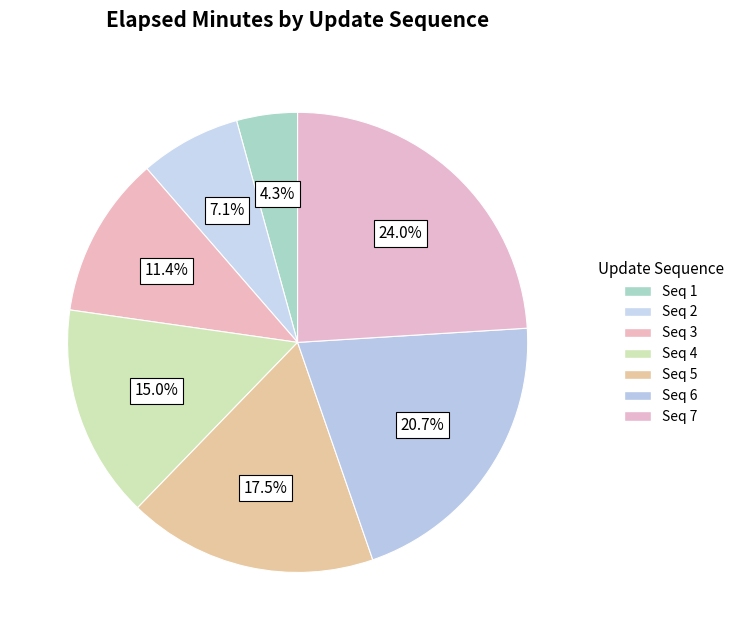

Is there a majority slice in this chart?

No